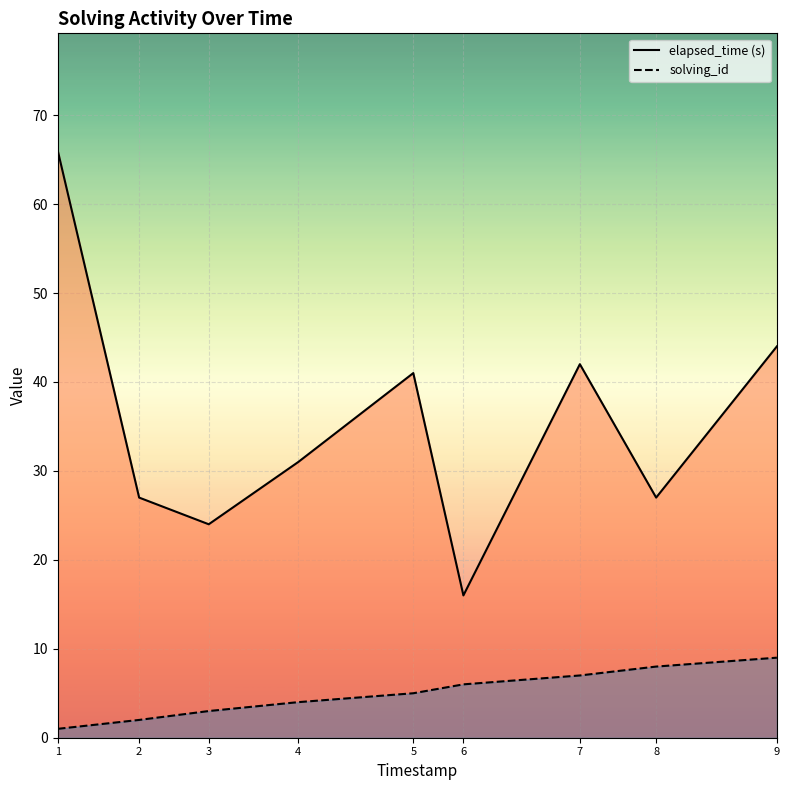

At 4, list the series in order from largest to smallest.

elapsed_time (s), solving_id